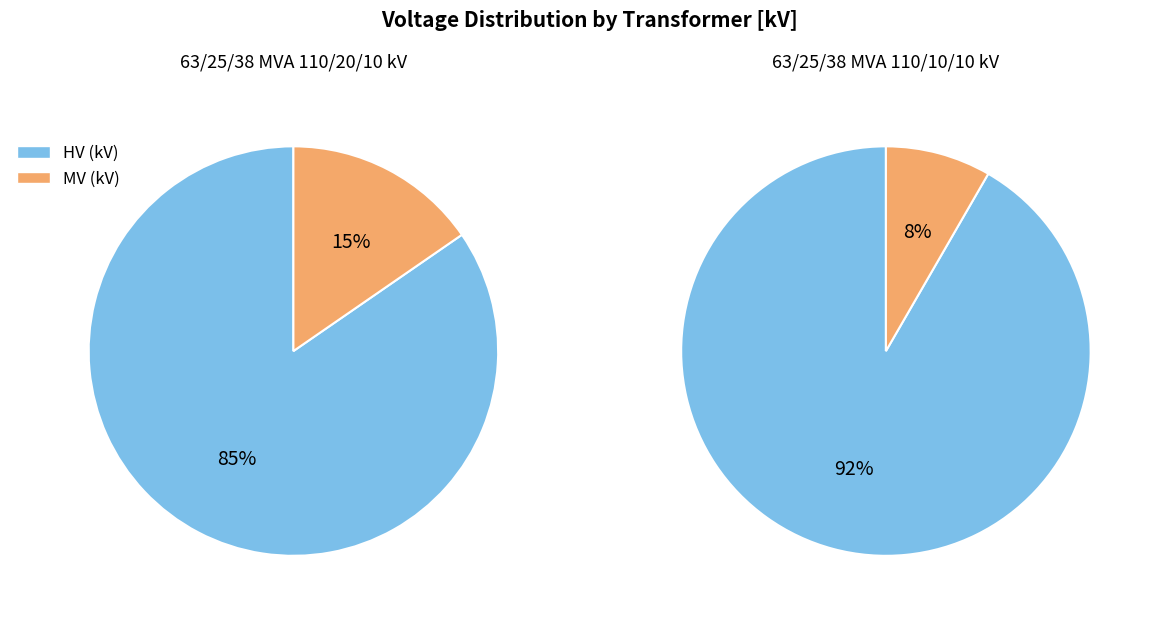

To the nearest percent, what is the combined percentage of values_hv and values_mv?

100%